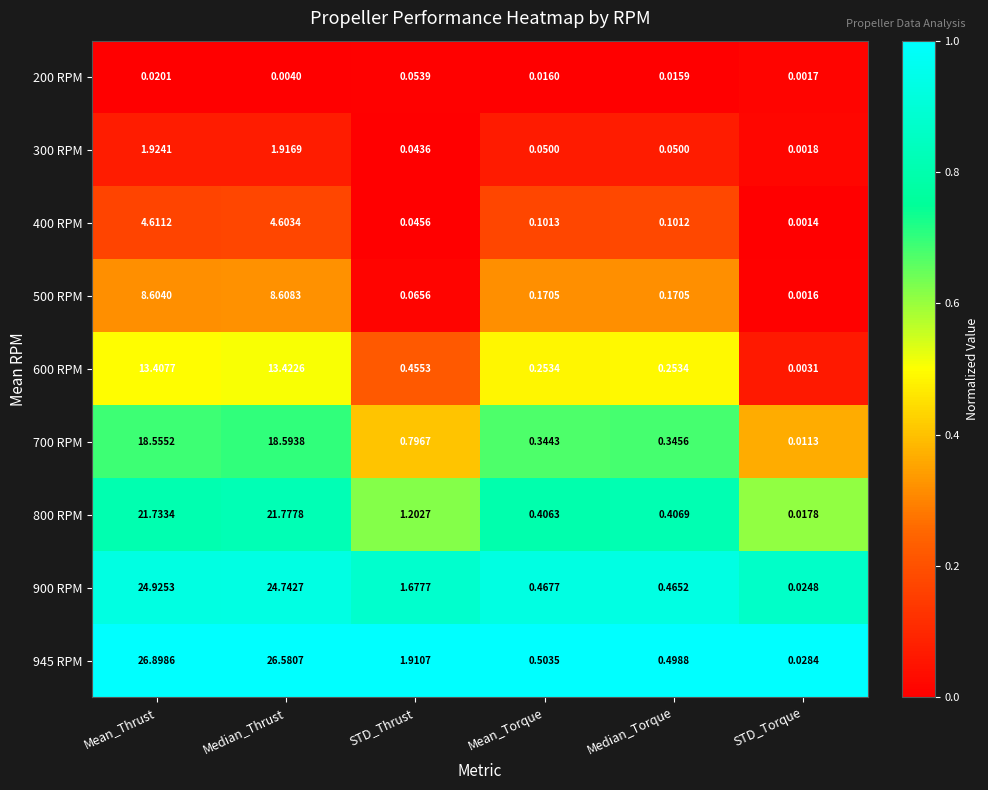

Between Mean_Torque and Median_Torque, which series saw the biggest shift?

945 RPM